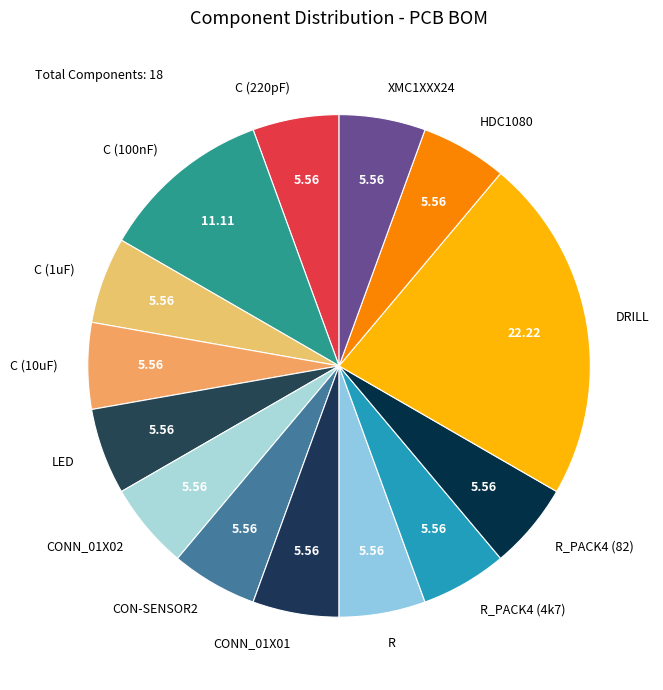

Which category has the biggest portion of the pie?

DRILL